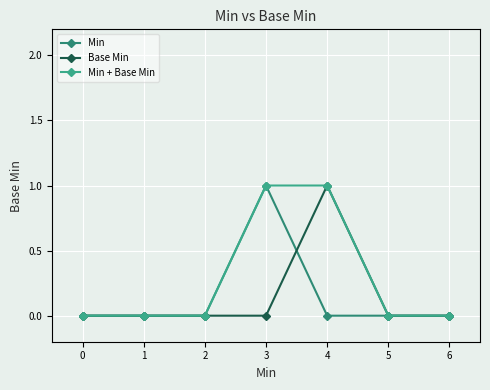

Is it true that Base Min equals 1 at 4?

True